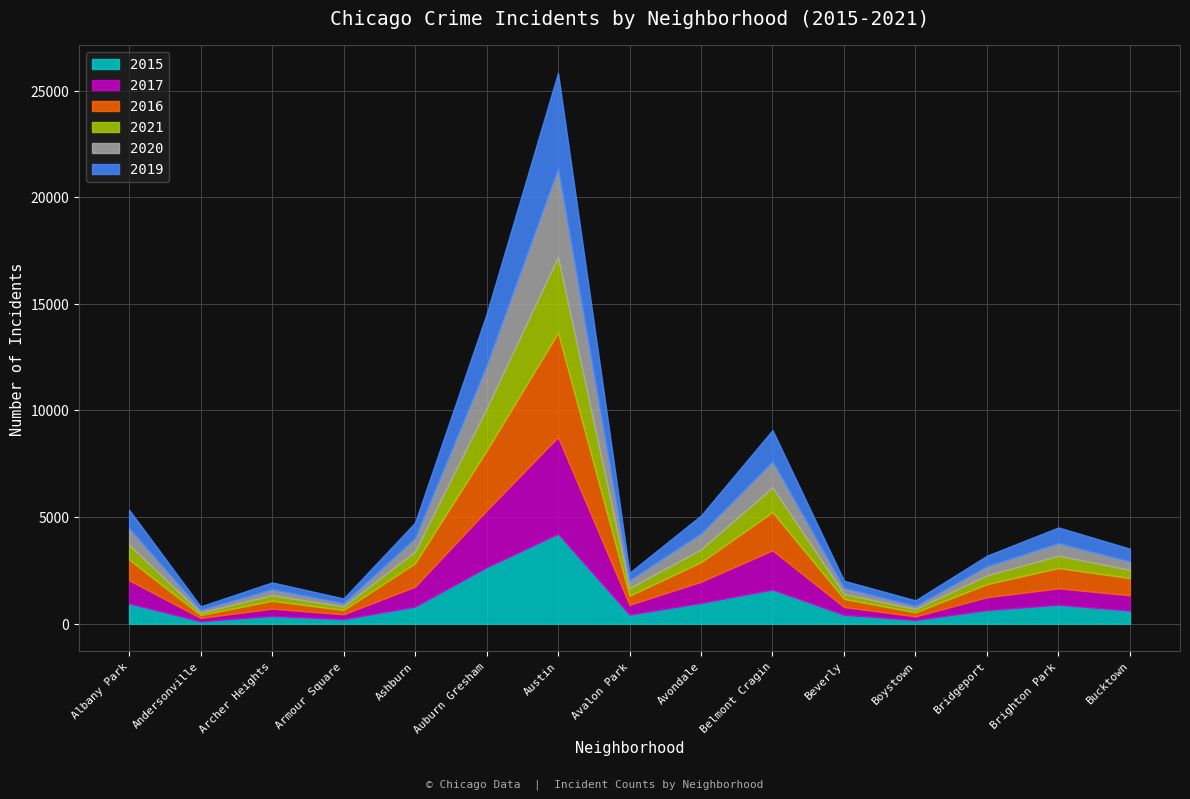

How many times do 2017 and 2016 cross each other?

5